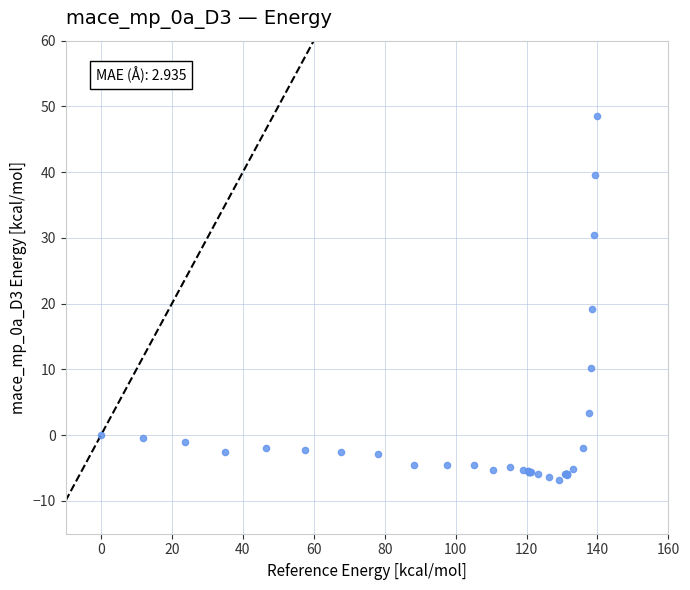

What Y value in the scatter plot is closest to 20?

19.2